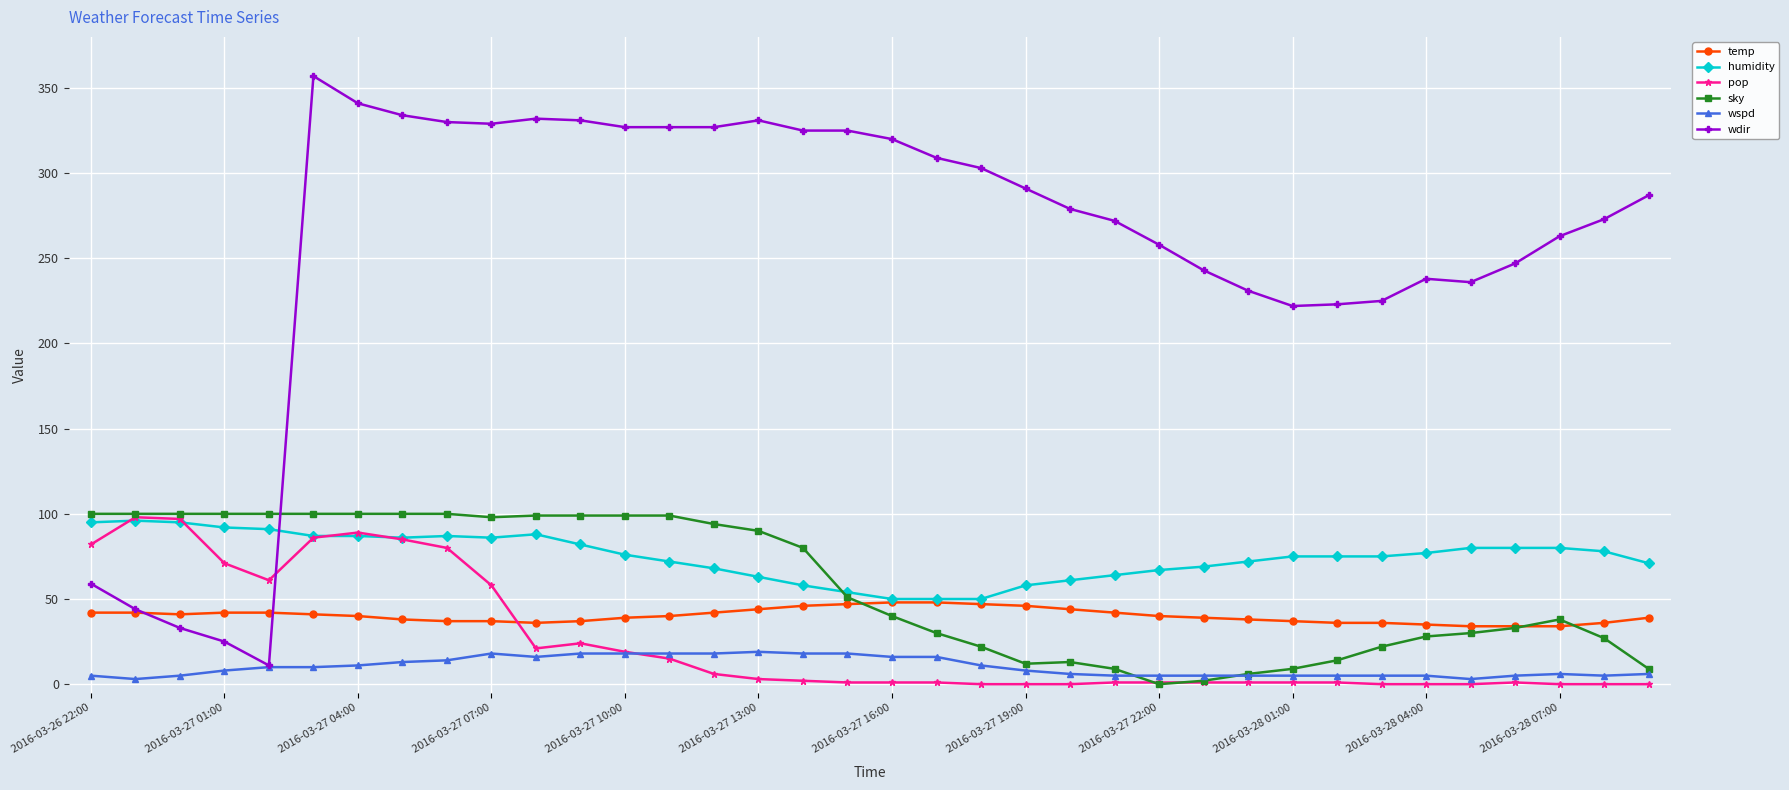

Does the chart have visible grid lines?

Yes